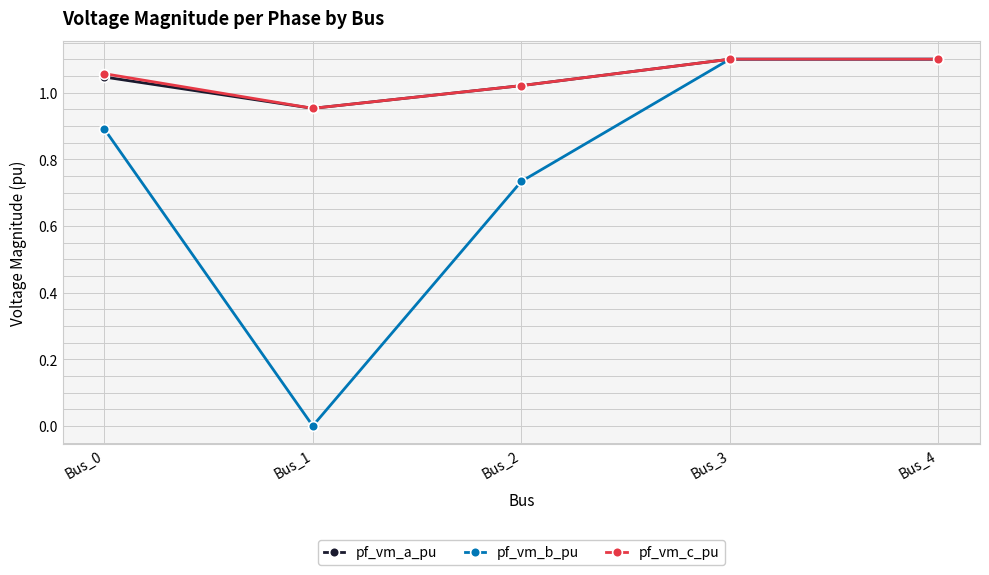

At which label does pf_vm_a_pu reach its minimum?

Bus_1